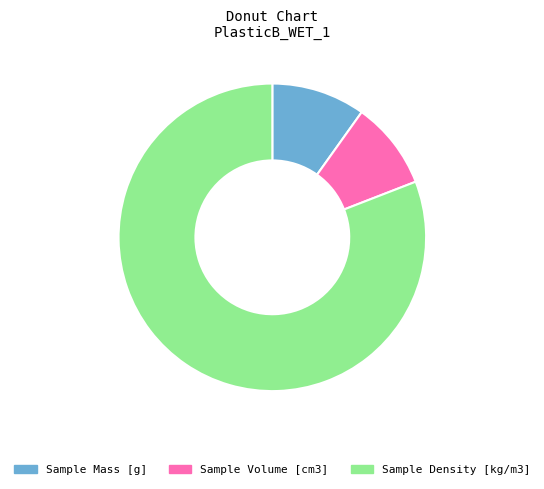

Do Sample Volume [cm3] and Sample Mass [g] together represent more than half of the pie?

No